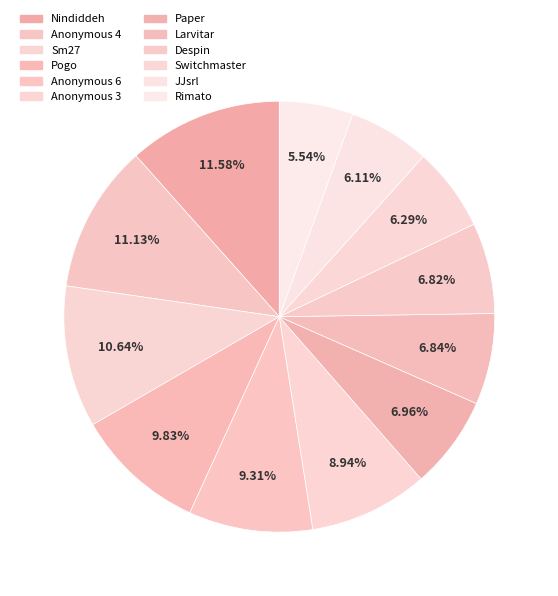

Rank the categories by value from highest to lowest.

Nindiddeh, Anonymous 4, Sm27, Pogo, Anonymous 6, Anonymous 3, Paper, Larvitar, Despin, Switchmaster, JJsrl, Rimato